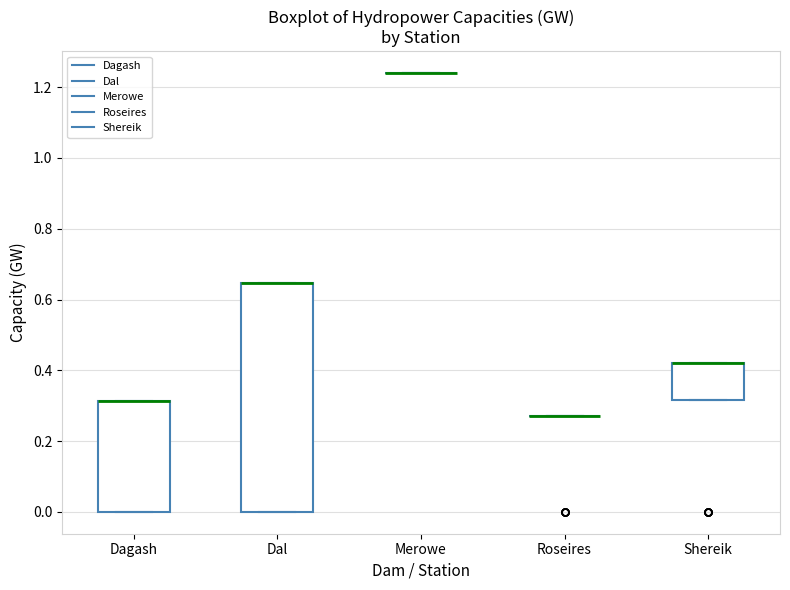

Reading left to right, transcribe this box plot: for each box, give where its median line is, the range the box spans, and where its two whiskers end, as read against the y-axis. The values are not printed on the chart, so give them approximately, as read against the axis.

Dagash: median 0.32 (drawn on the box's upper edge), box 0.00 to 0.32, whiskers 0.00 to 0.32
Dal: median 0.64 (drawn on the box's upper edge), box 0.00 to 0.64, whiskers 0.00 to 0.64
Merowe: box collapsed to a line at 1.24, whiskers 1.24 to 1.24
Roseires: box collapsed to a line at 0.28, whiskers 0.28 to 0.28
Shereik: median 0.42 (drawn on the box's upper edge), box 0.32 to 0.42, whiskers 0.32 to 0.42